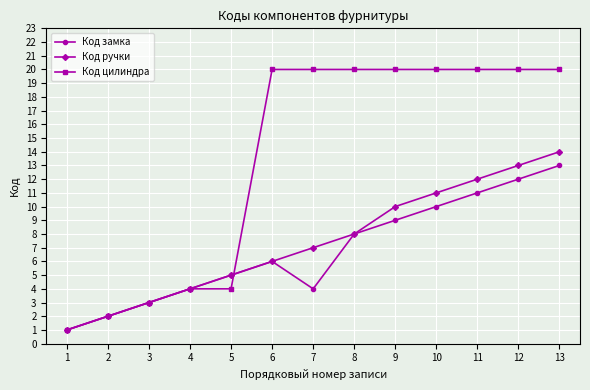

Is it true that Код цилиндра equals 4 at 3?

False